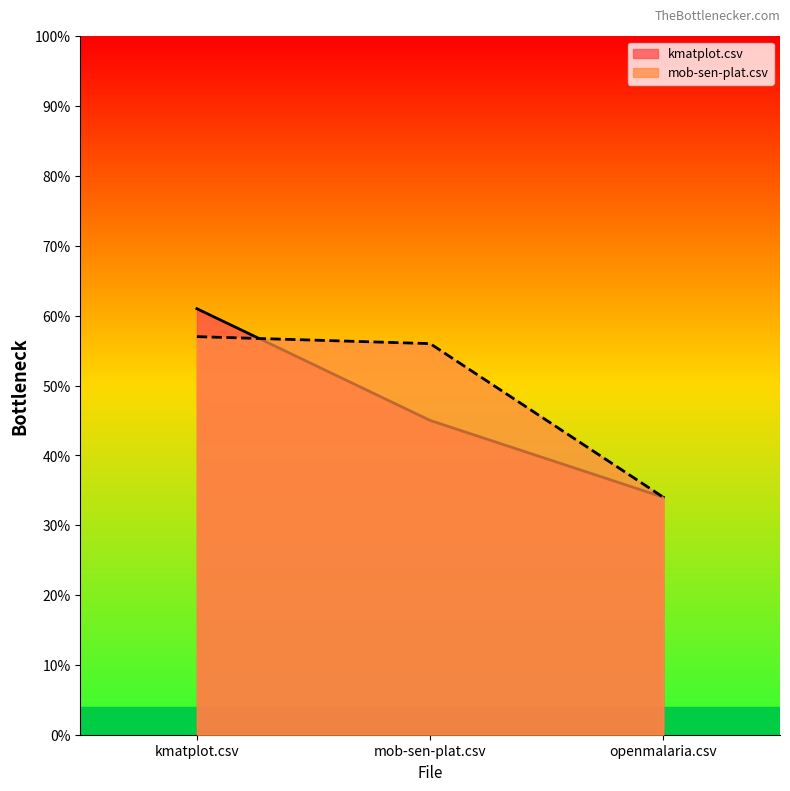

What is the difference between the mob-sen-plat.csv values at kmatplot.csv and openmalaria.csv?

0.2